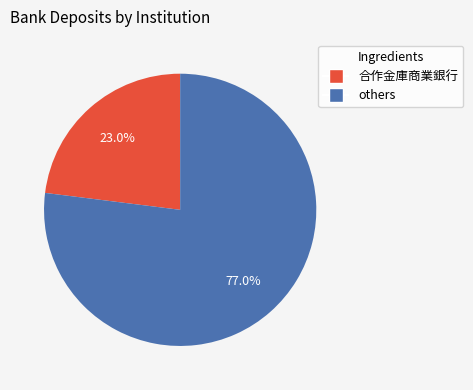

Is there a majority slice in this chart?

Yes